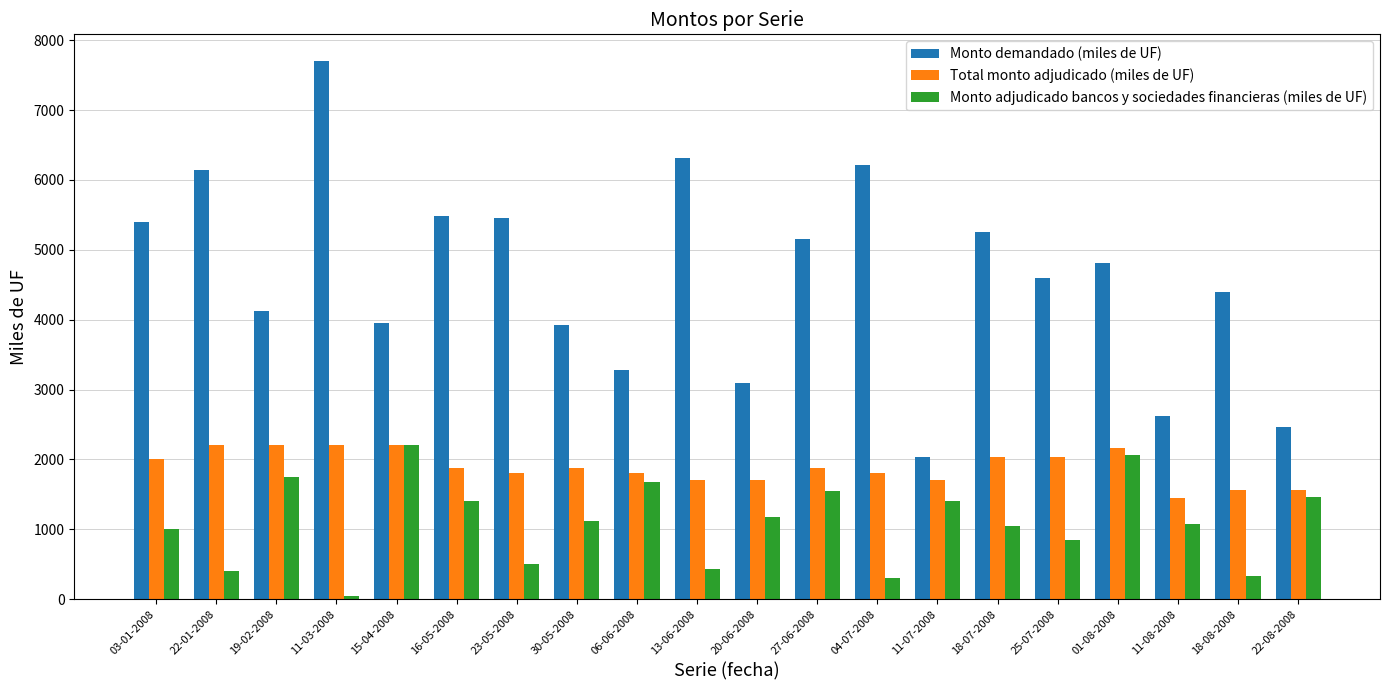

True or false: Total monto adjudicado (miles de UF) has a value of 813 at 13-06-2008.

False